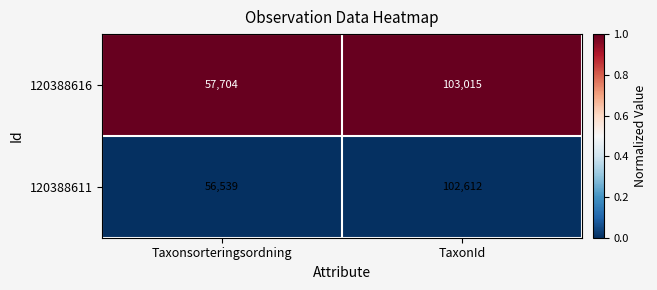

What is the total value across all series at Taxonsorteringsordning?

114243